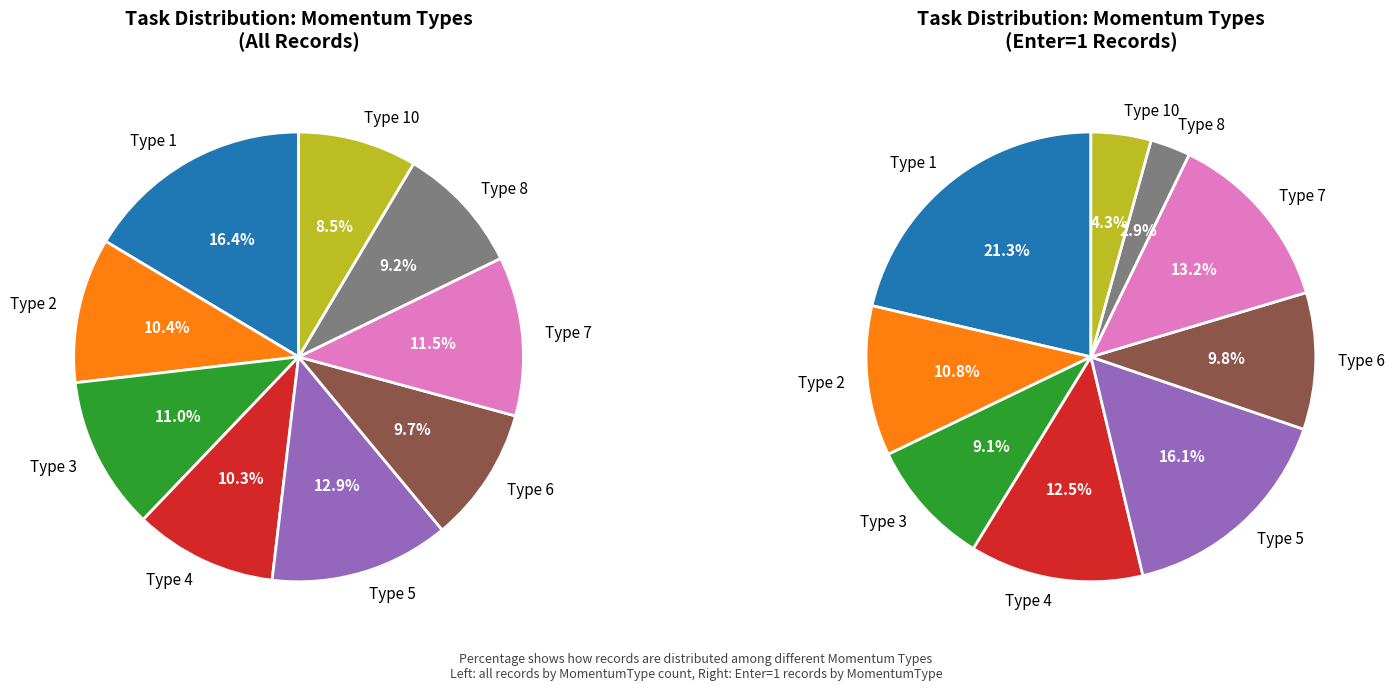

To the nearest percent, what is the average slice percentage?

11%